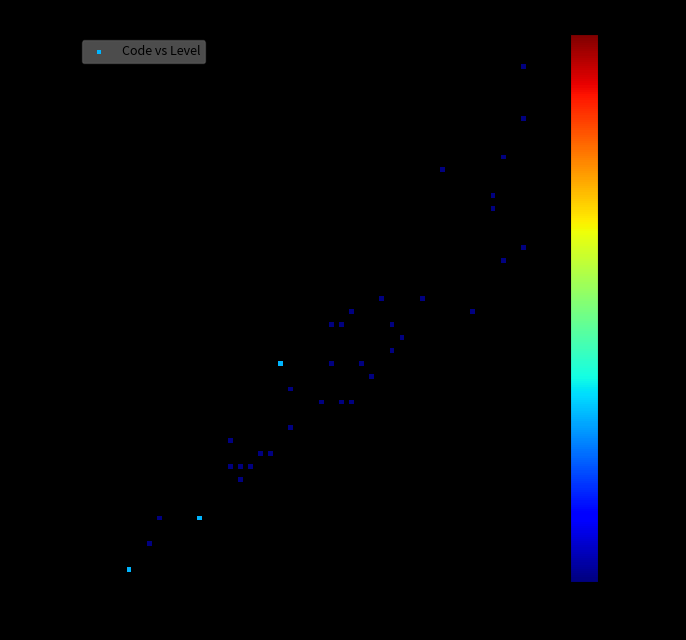

What is the range of Y values (max minus min)?

3858.0